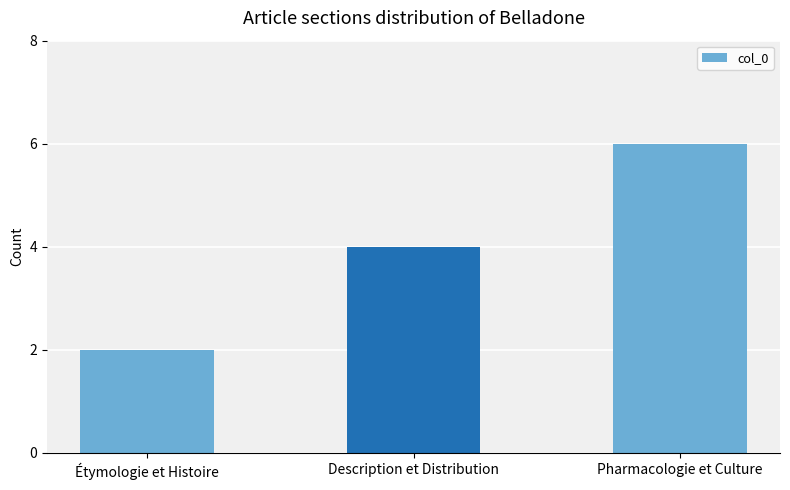

At which category does the chart reach its peak across all series?

Pharmacologie et Culture